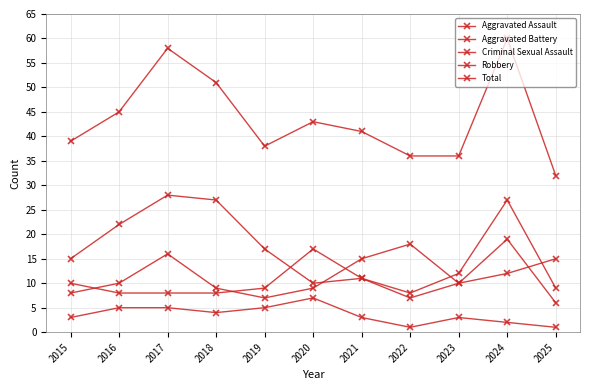

Is this an area chart (filled region under the line)?

No